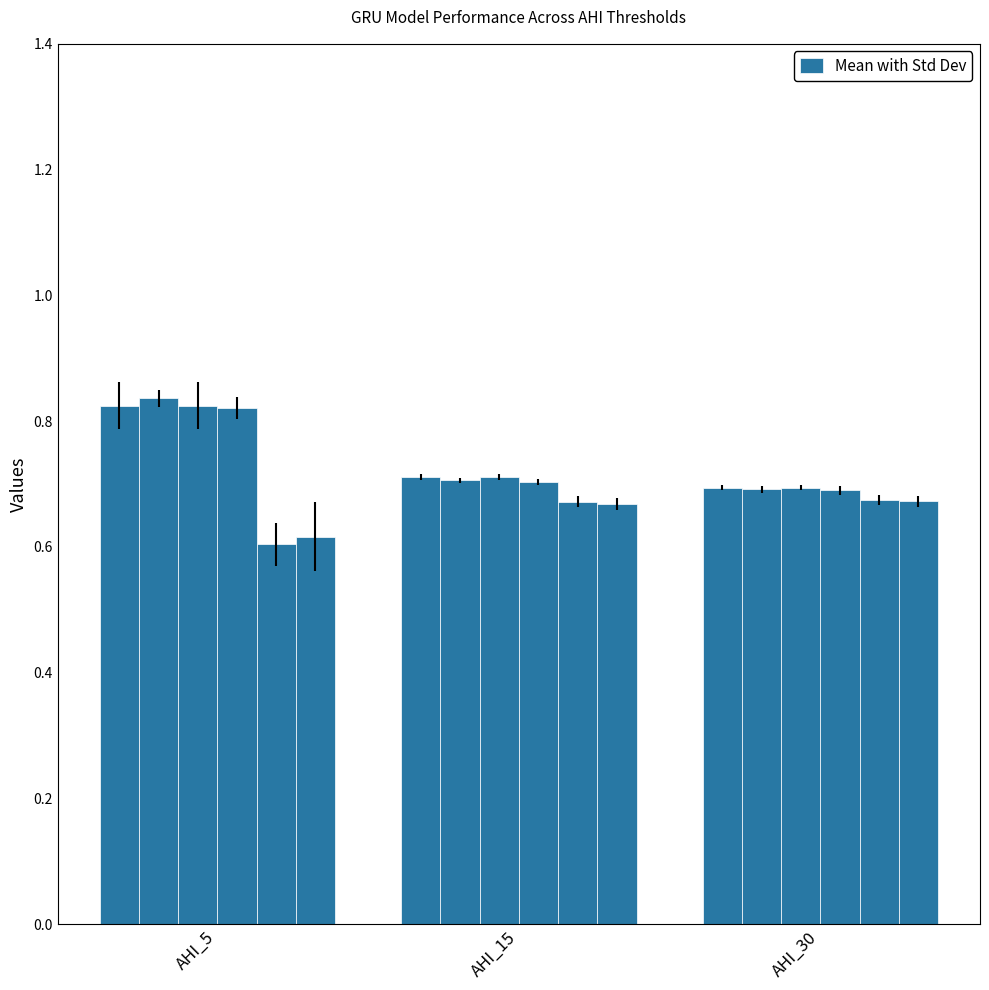

How many groups of bars are there?

3